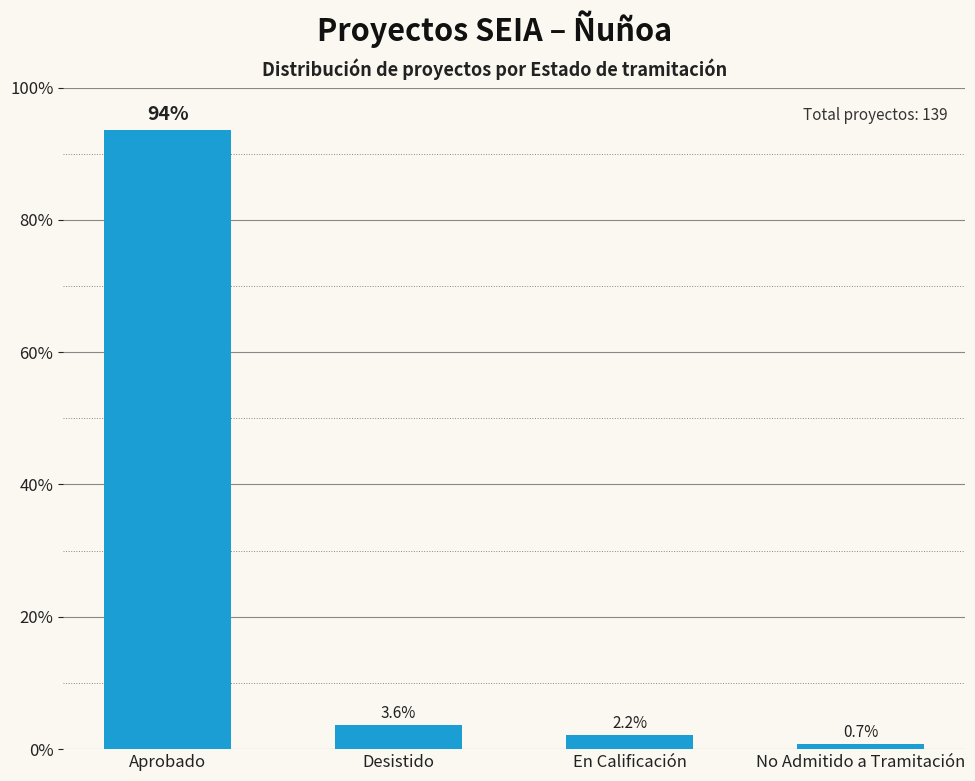

What is the difference between the values at Aprobado and No Admitido a Tramitación?

92.8